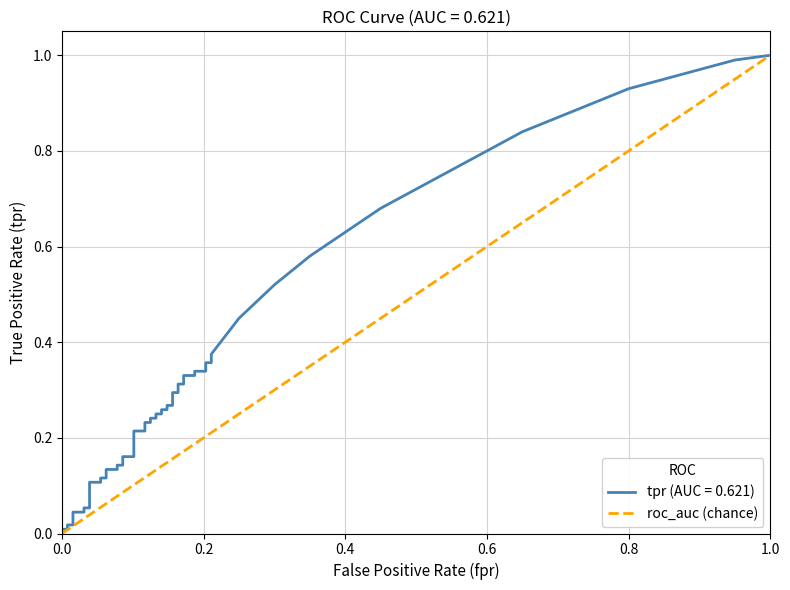

Which has a higher value, 0.0 or 1.0?

1.0